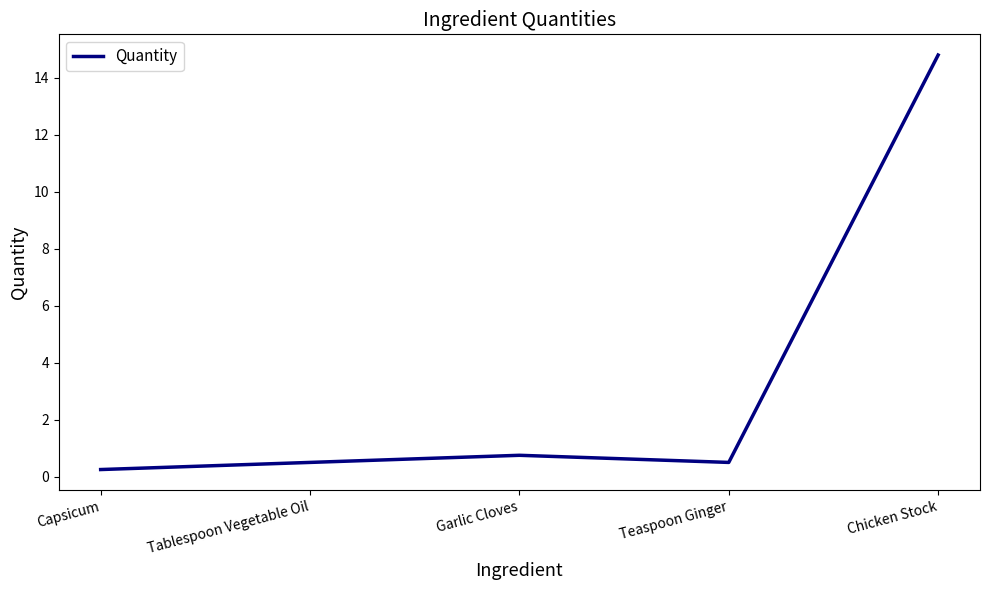

What position from the left is Tablespoon Vegetable Oil?

2